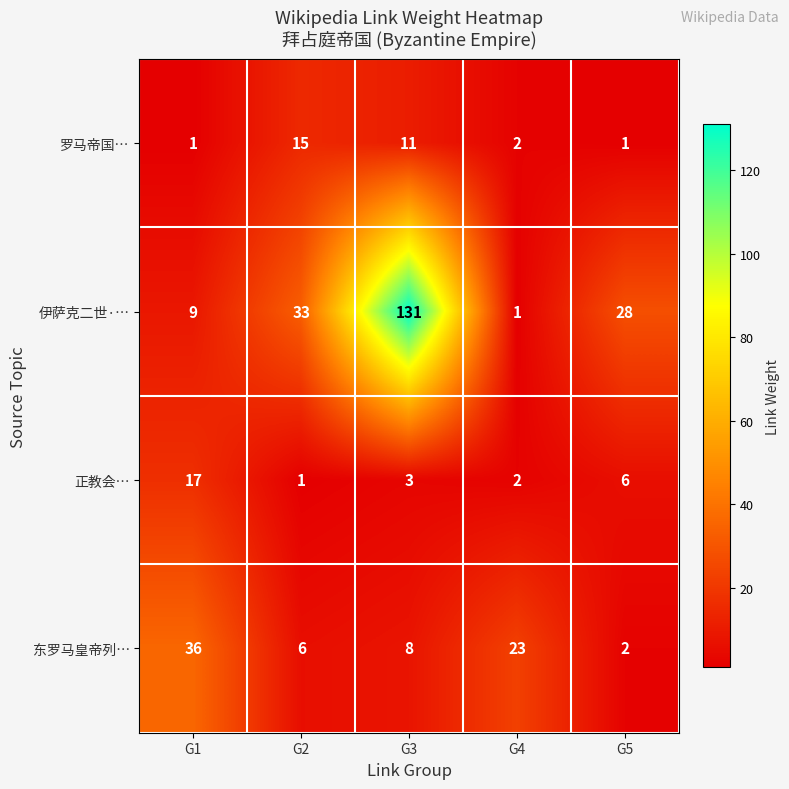

What is the difference between the 东罗马皇帝列… values at G2 and G4?

17